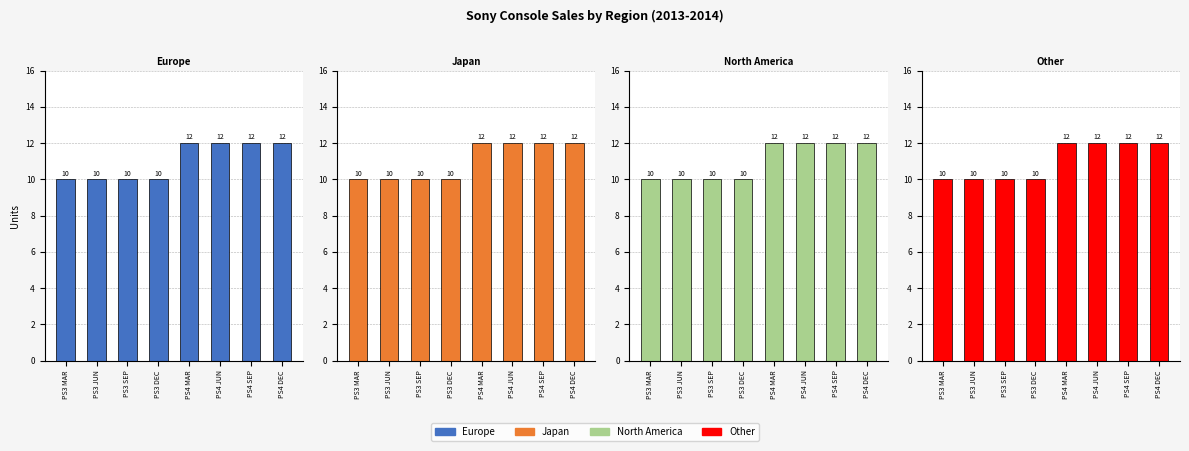

Count the number of categories in the chart.

8